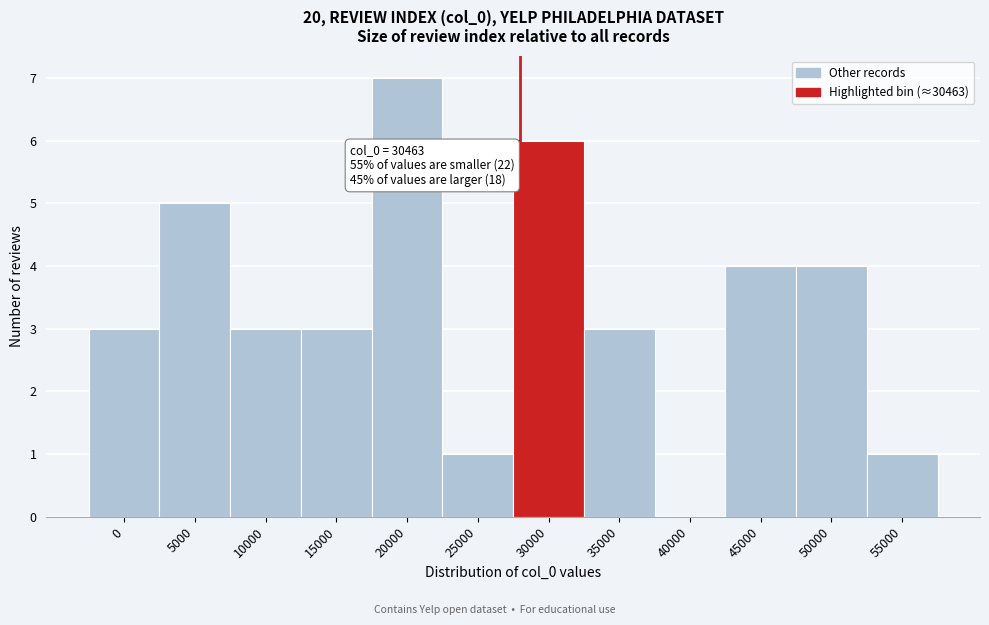

Reading right to left, what are all the values shown in this chart?

55000=1	50000=4	45000=4	40000=0	35000=3	30000=6	25000=1	20000=7	15000=3	10000=3	5000=5	0=3